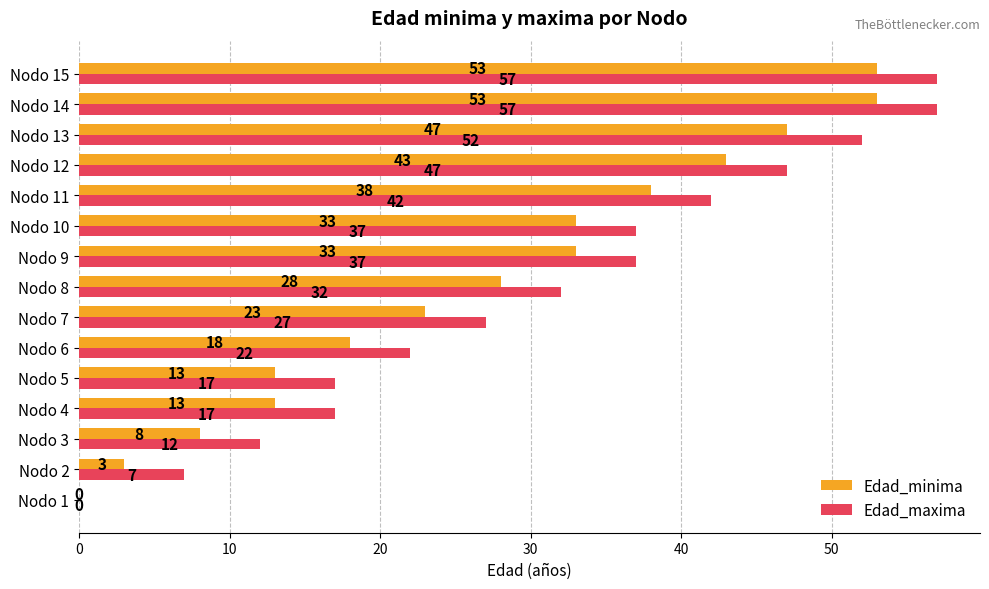

Read the Edad_maxima value at Nodo 7.

27